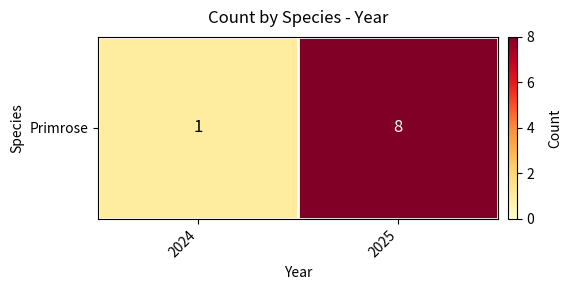

What is the average value?

4